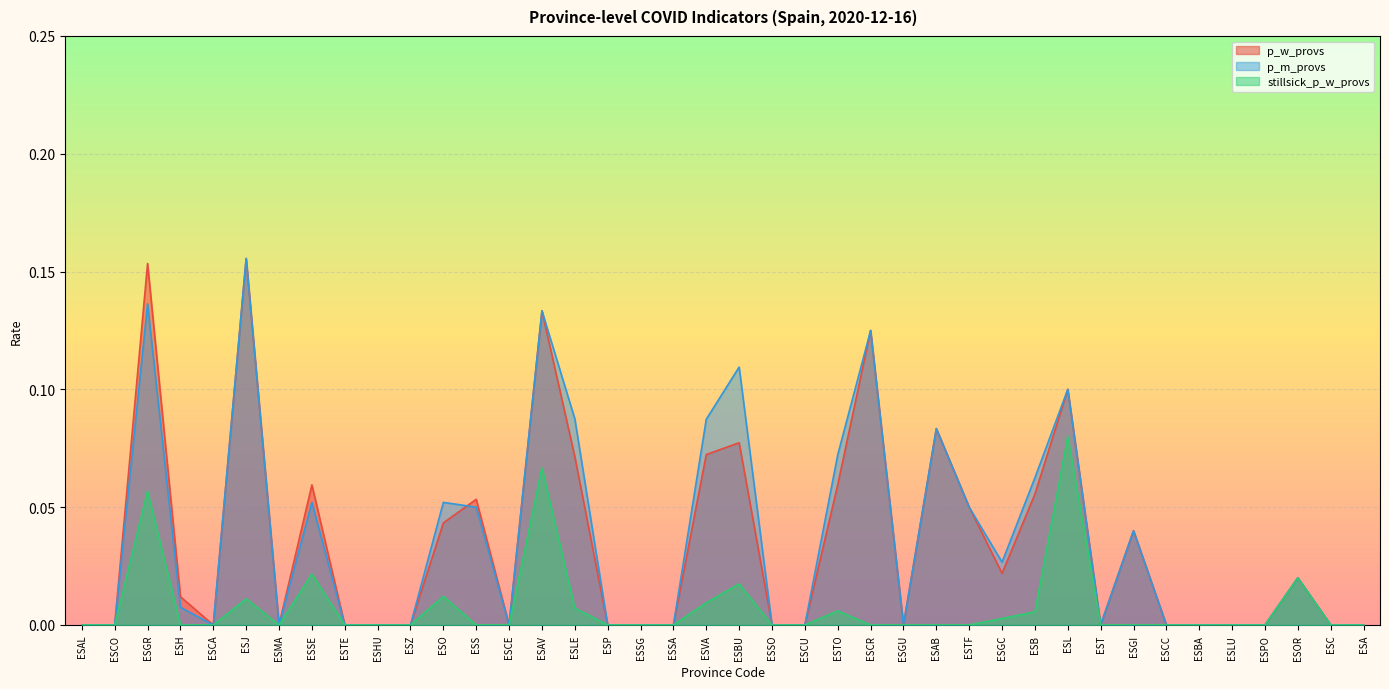

Reading right to left, what are all the values shown in this chart?

p_w_provs: 0.0	0.0	0.0	0.0	0.0	0.0	0.0	0.0	0.0	0.1	0.1	0.0	0.1	0.1	0.0	0.1	0.1	0.0	0.0	0.1	0.1	0.0	0.0	0.0	0.1	0.1	0.0	0.1	0.0	0.0	0.0	0.0	0.1	0.0	0.2	0.0	0.0	0.2	0.0	0.0
p_m_provs: 0.0	0.0	0.0	0.0	0.0	0.0	0.0	0.0	0.0	0.1	0.1	0.0	0.1	0.1	0.0	0.1	0.1	0.0	0.0	0.1	0.1	0.0	0.0	0.0	0.1	0.1	0.0	0.1	0.1	0.0	0.0	0.0	0.1	0.0	0.2	0.0	0.0	0.1	0.0	0.0
stillsick_p_w_provs: 0.0	0.0	0.0	0.0	0.0	0.0	0.0	0.0	0.0	0.1	0.0	0.0	0.0	0.0	0.0	0.0	0.0	0.0	0.0	0.0	0.0	0.0	0.0	0.0	0.0	0.1	0.0	0.0	0.0	0.0	0.0	0.0	0.0	0.0	0.0	0.0	0.0	0.1	0.0	0.0